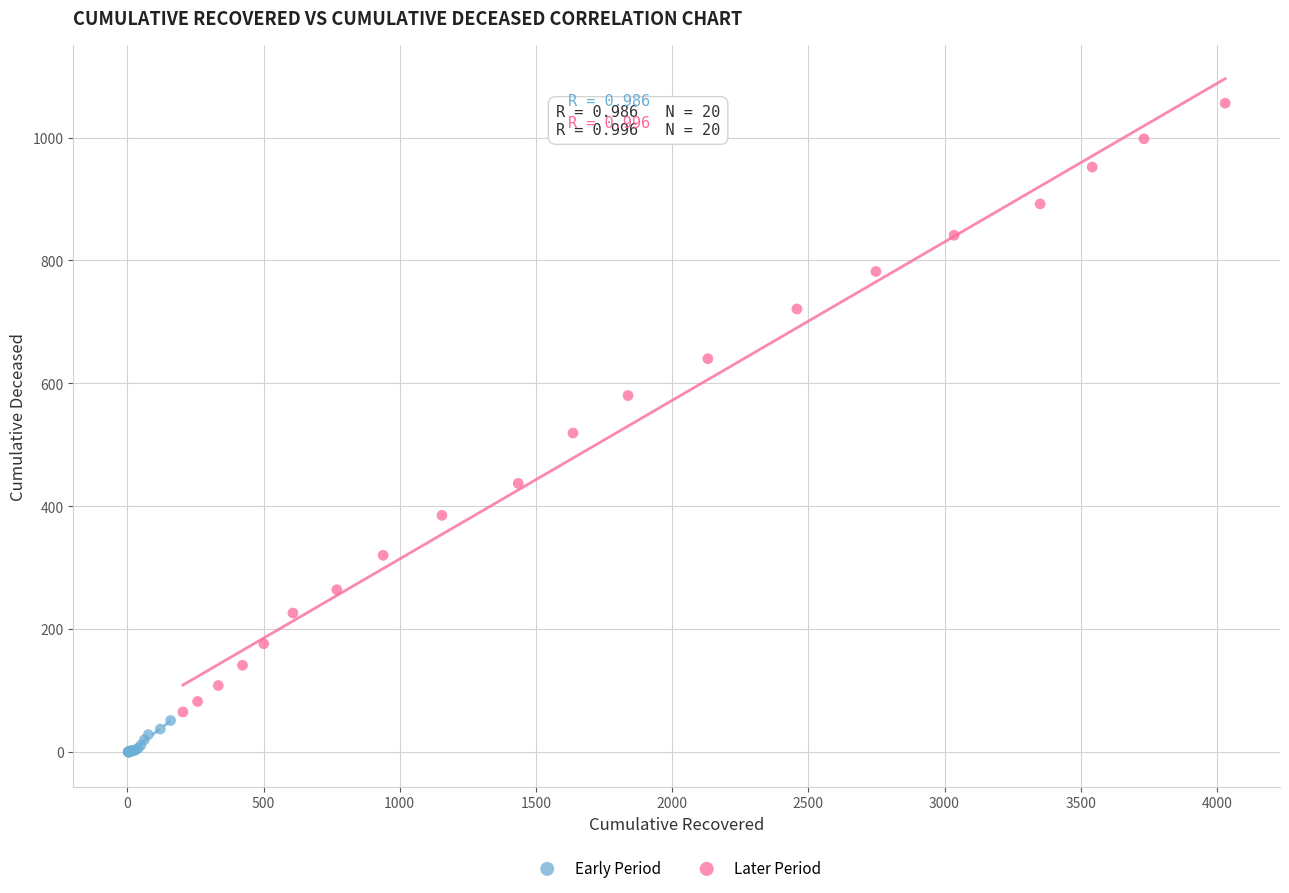

Which series reaches the maximum Y coordinate?

Later Period